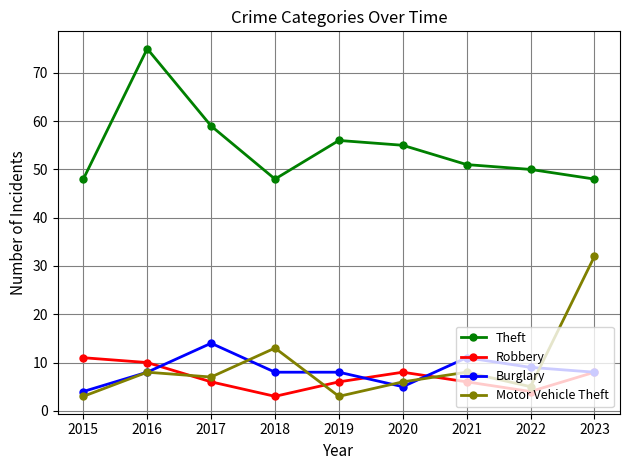

At which category is the sum across all series the highest?

2016